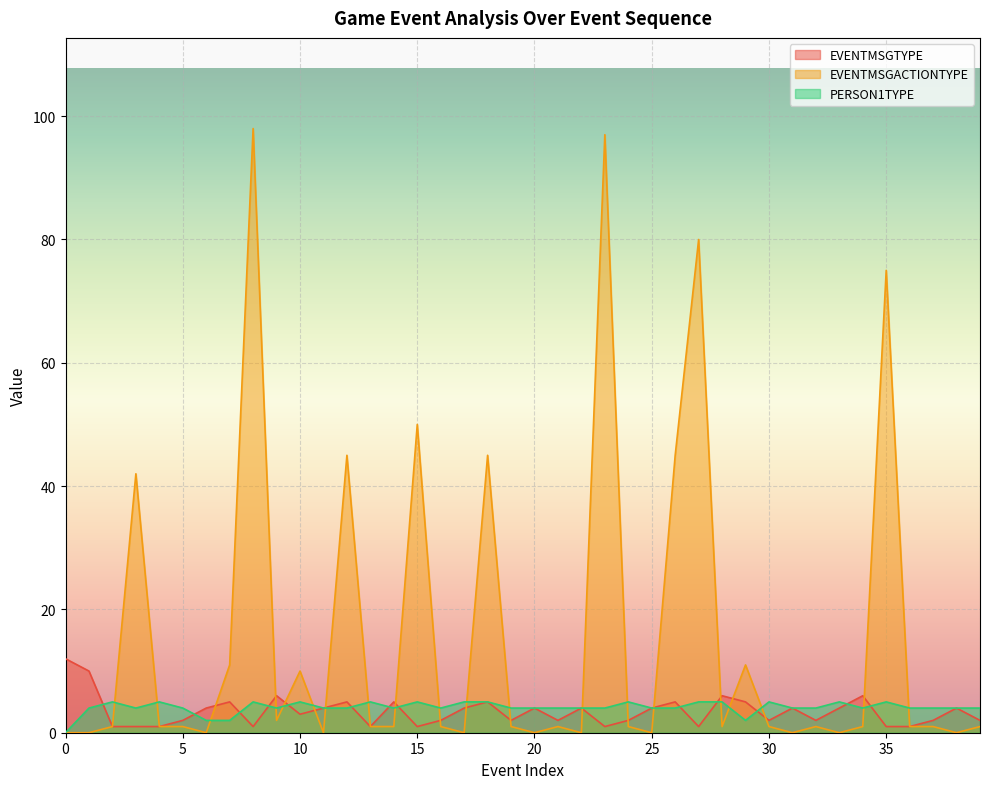

After their last crossing, which series has the higher values: EVENTMSGACTIONTYPE or PERSON1TYPE?

PERSON1TYPE